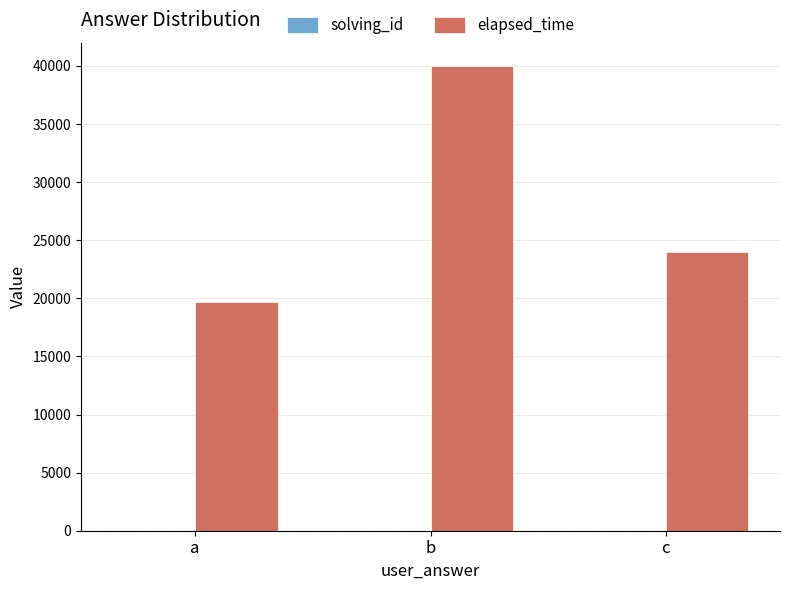

Which series has the largest total across all categories?

elapsed_time